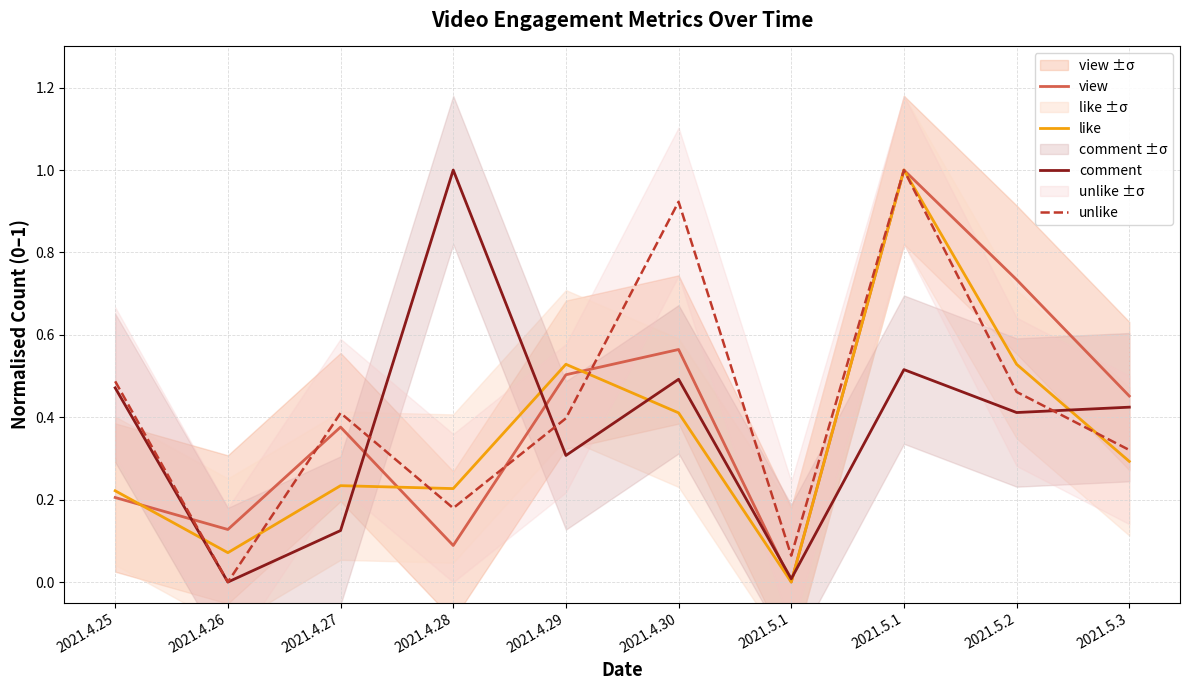

How many data points does each series have?

10